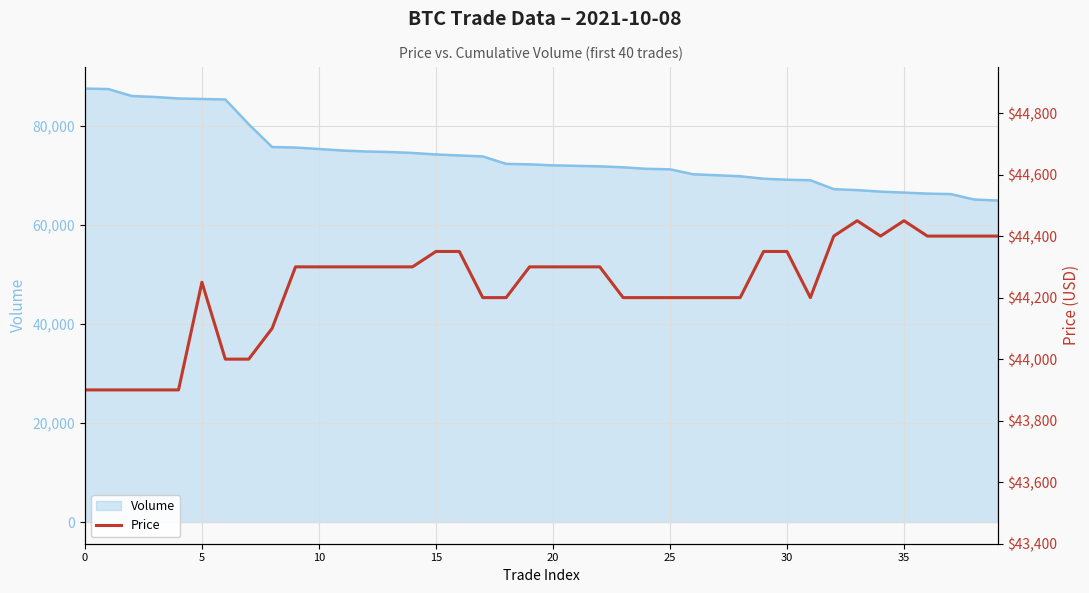

What is the maximum value for Volume?

87500